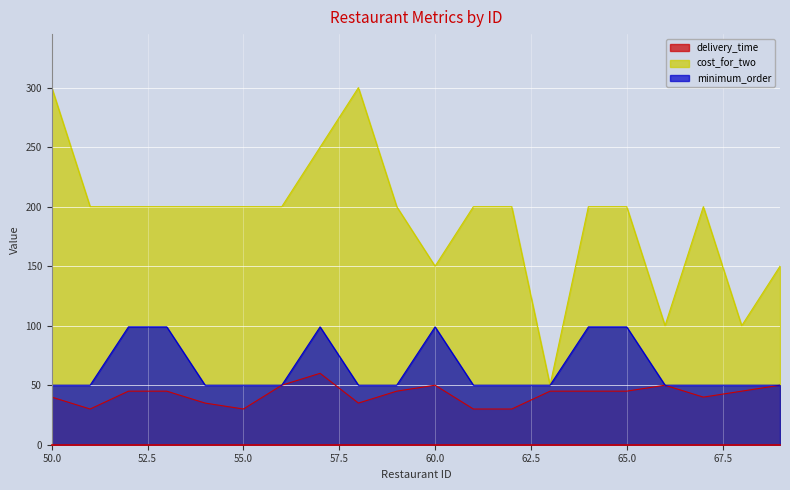

Is the value of delivery_time at 69 greater than the value of minimum_order at 51?

No